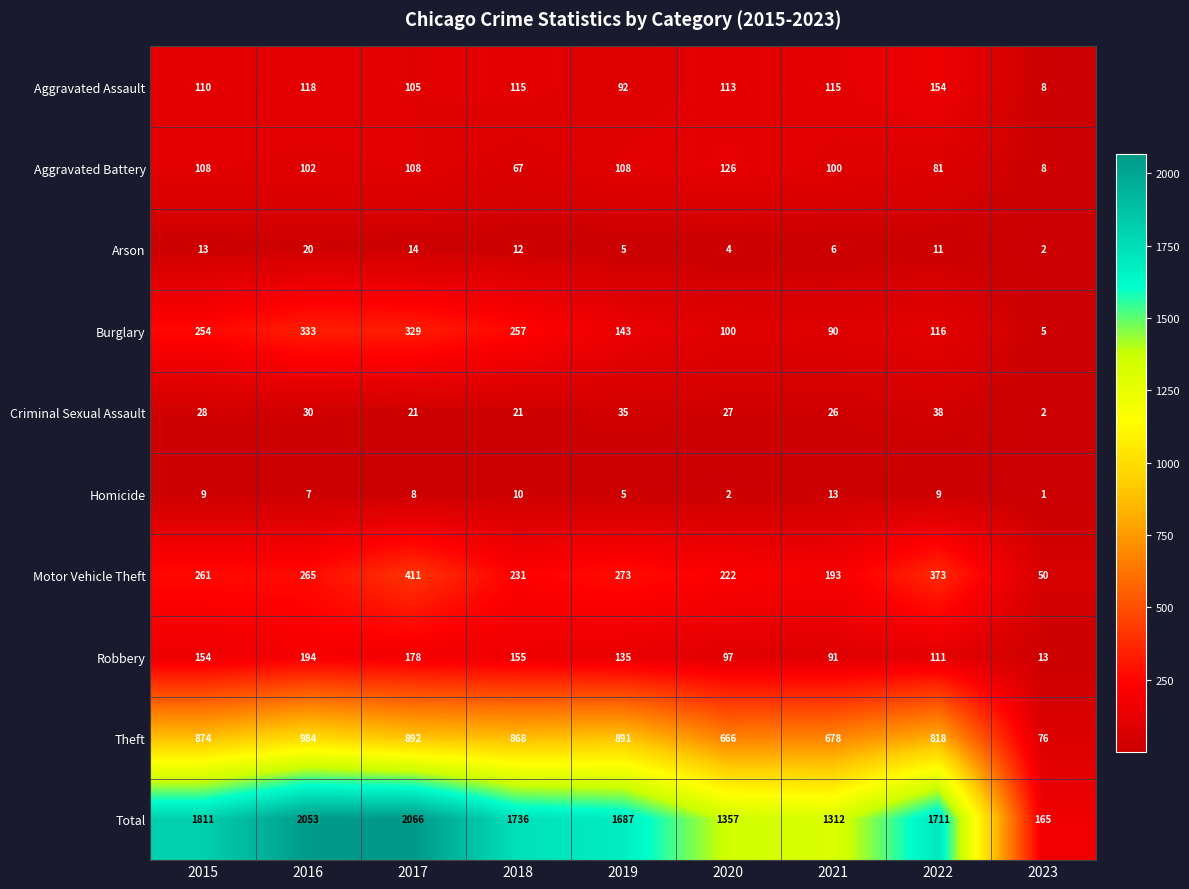

What is the total value across all series at 2021?

2624